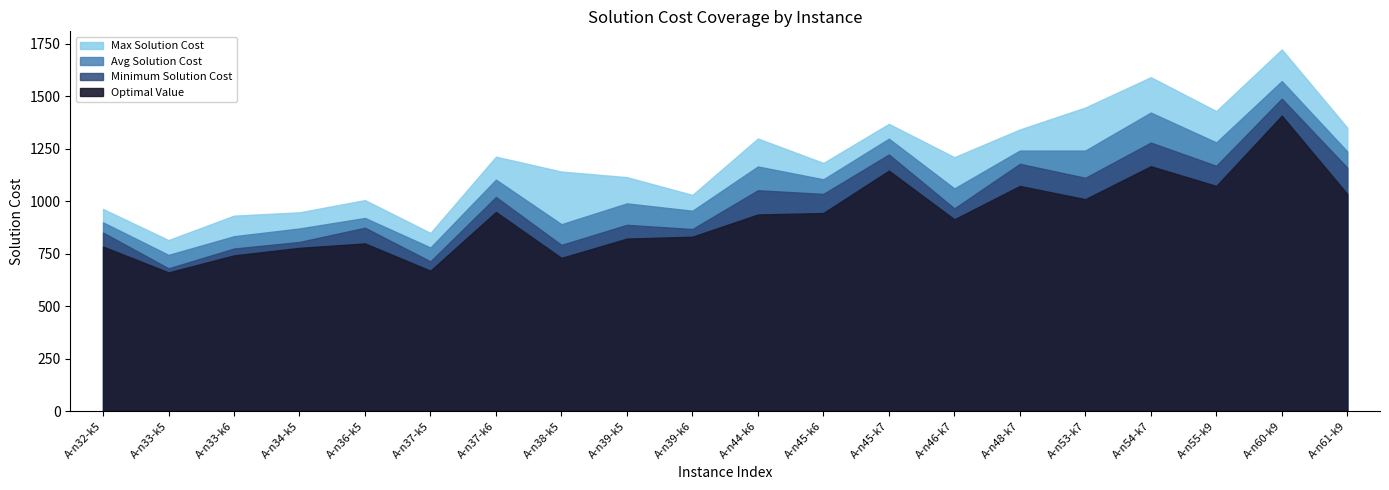

Between A-n37-k5 and A-n44-k6, which series saw the biggest shift?

Max Solution Cost